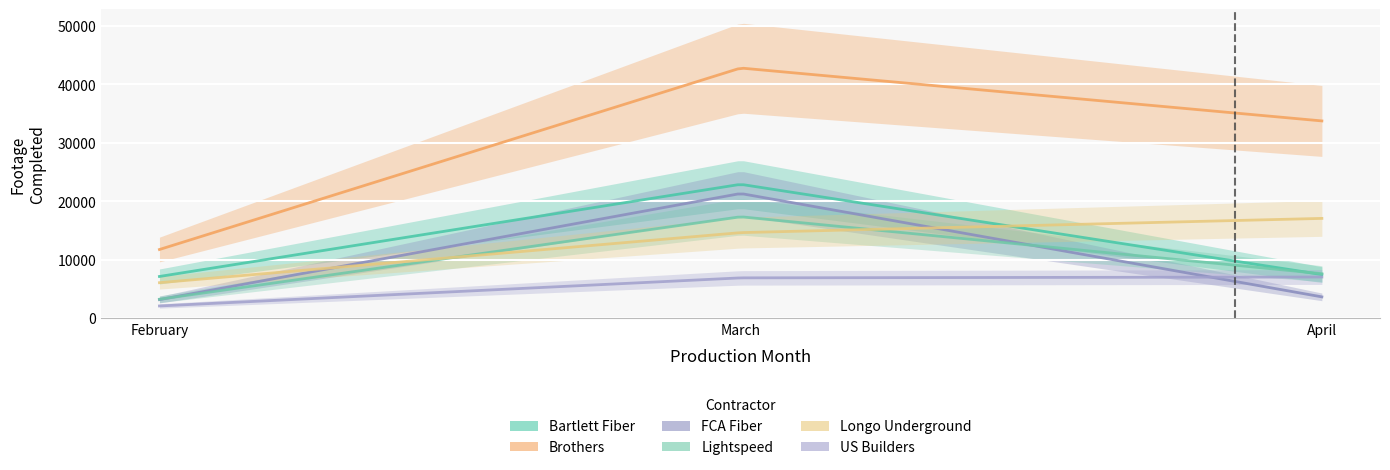

How many data points in US Builders are less than 6882?

1